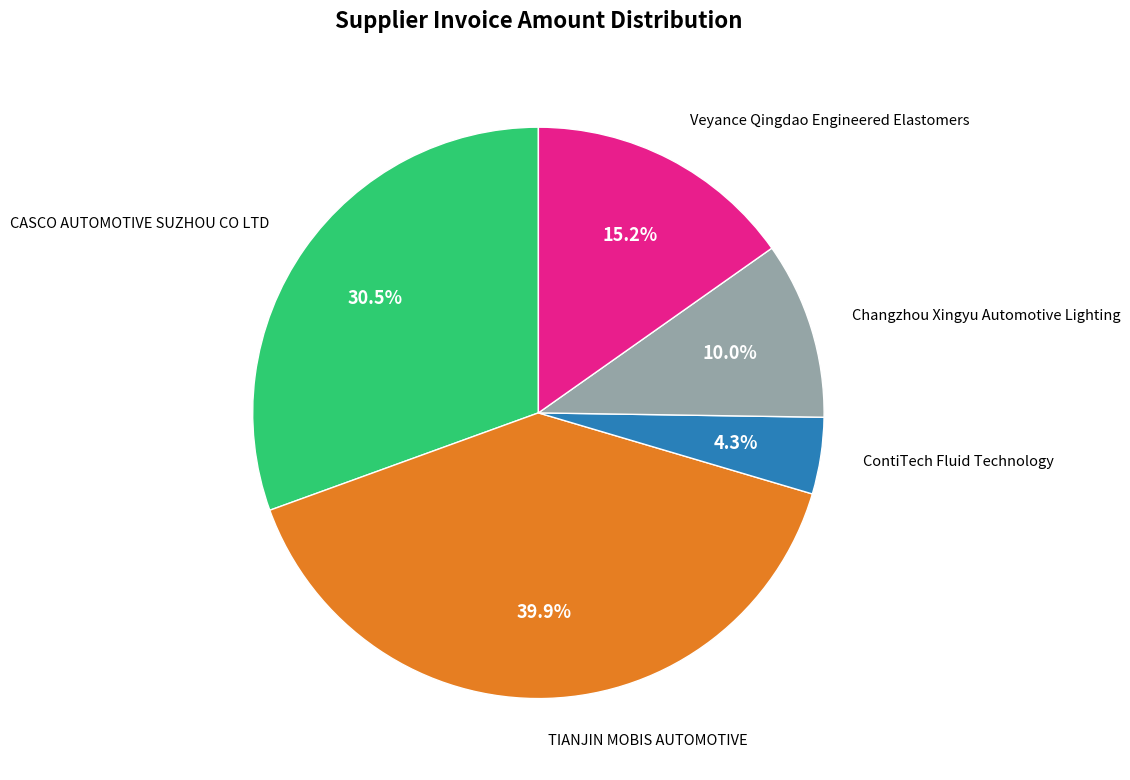

Is there a majority slice in this chart?

No